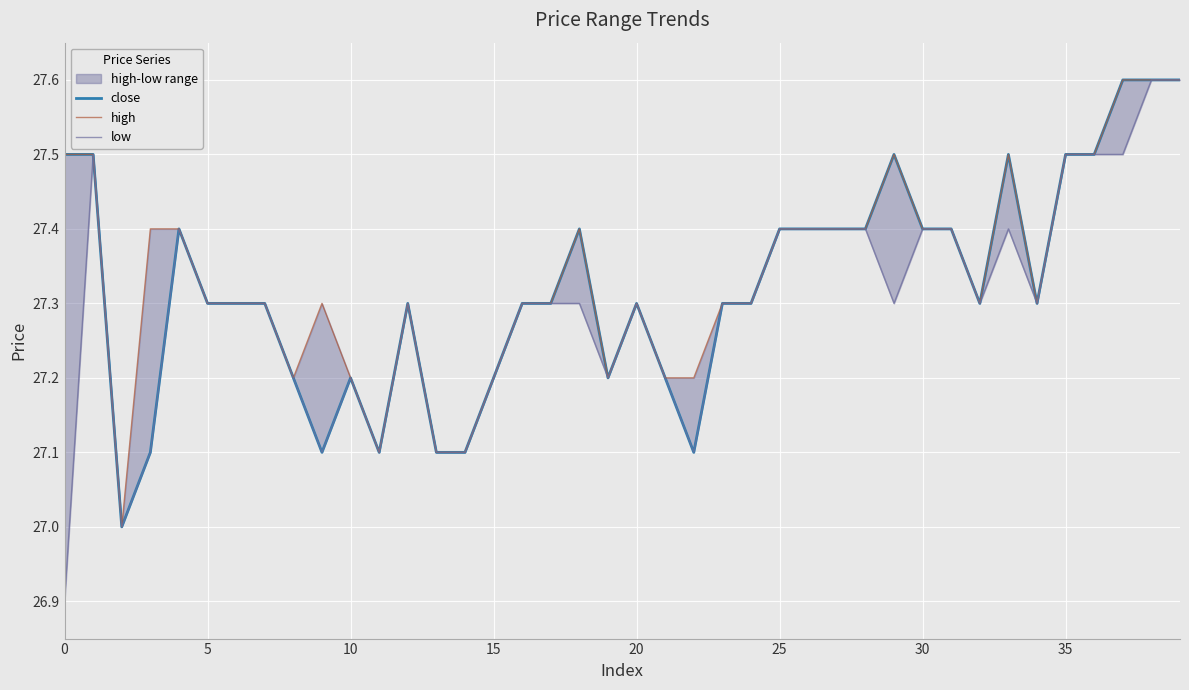

The low series shows 27.2 at 21. True or false?

True